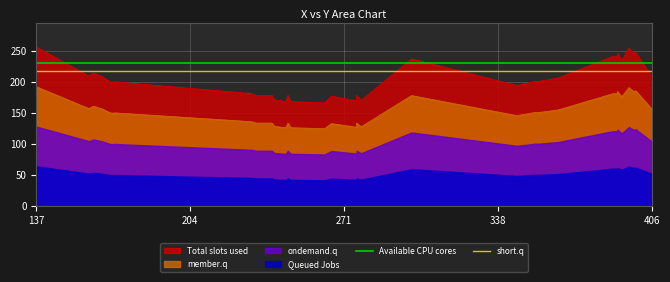

What is the sum of all short.q values?

8704.0